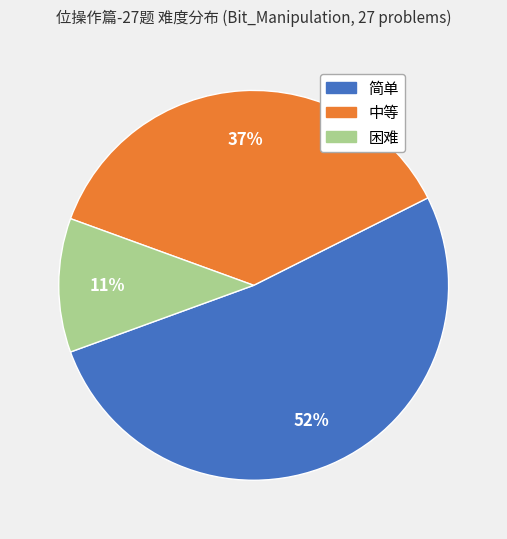

To the nearest percent, what is the difference between the 中等 and 困难 slice percentages?

26%